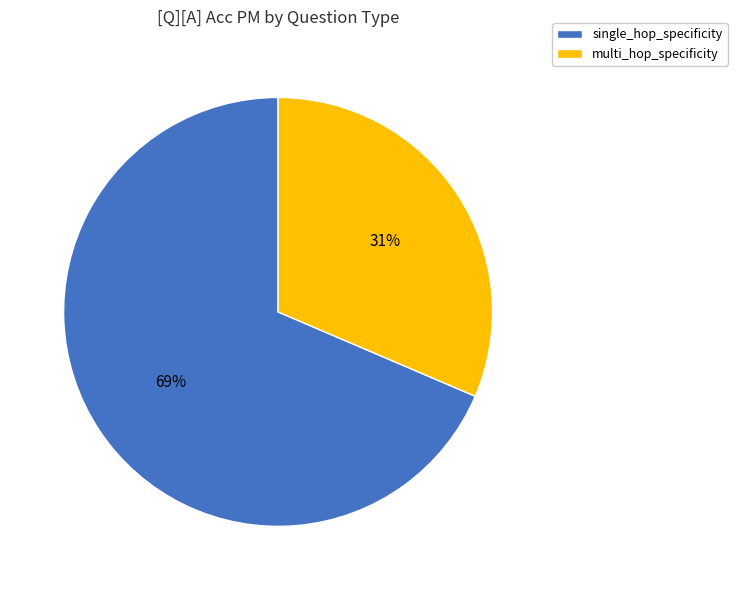

To the nearest percent, what is the combined percentage of single_hop_specificity and multi_hop_specificity?

100%